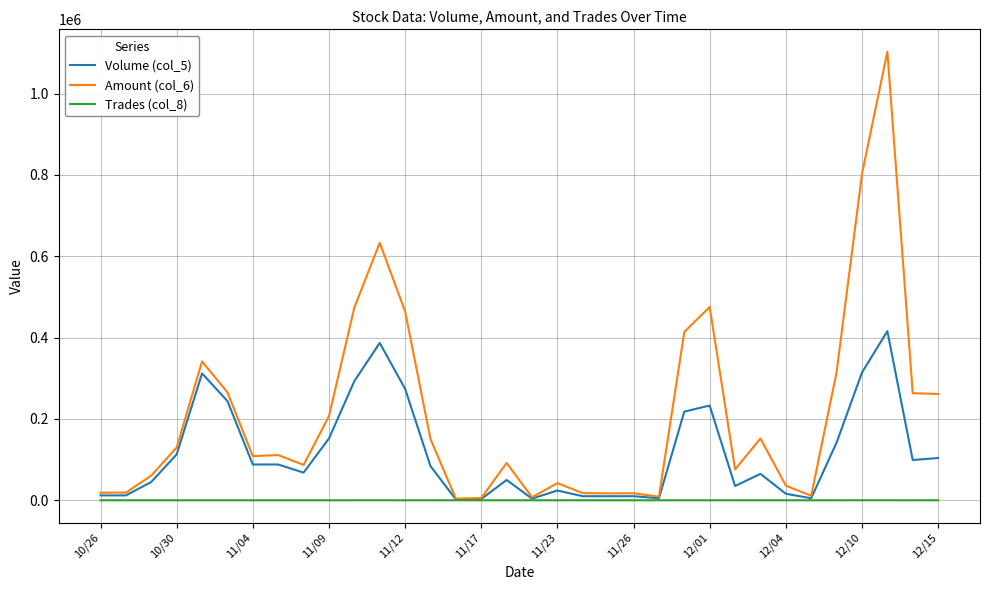

Which series has the widest spread of values?

Amount (col_6)